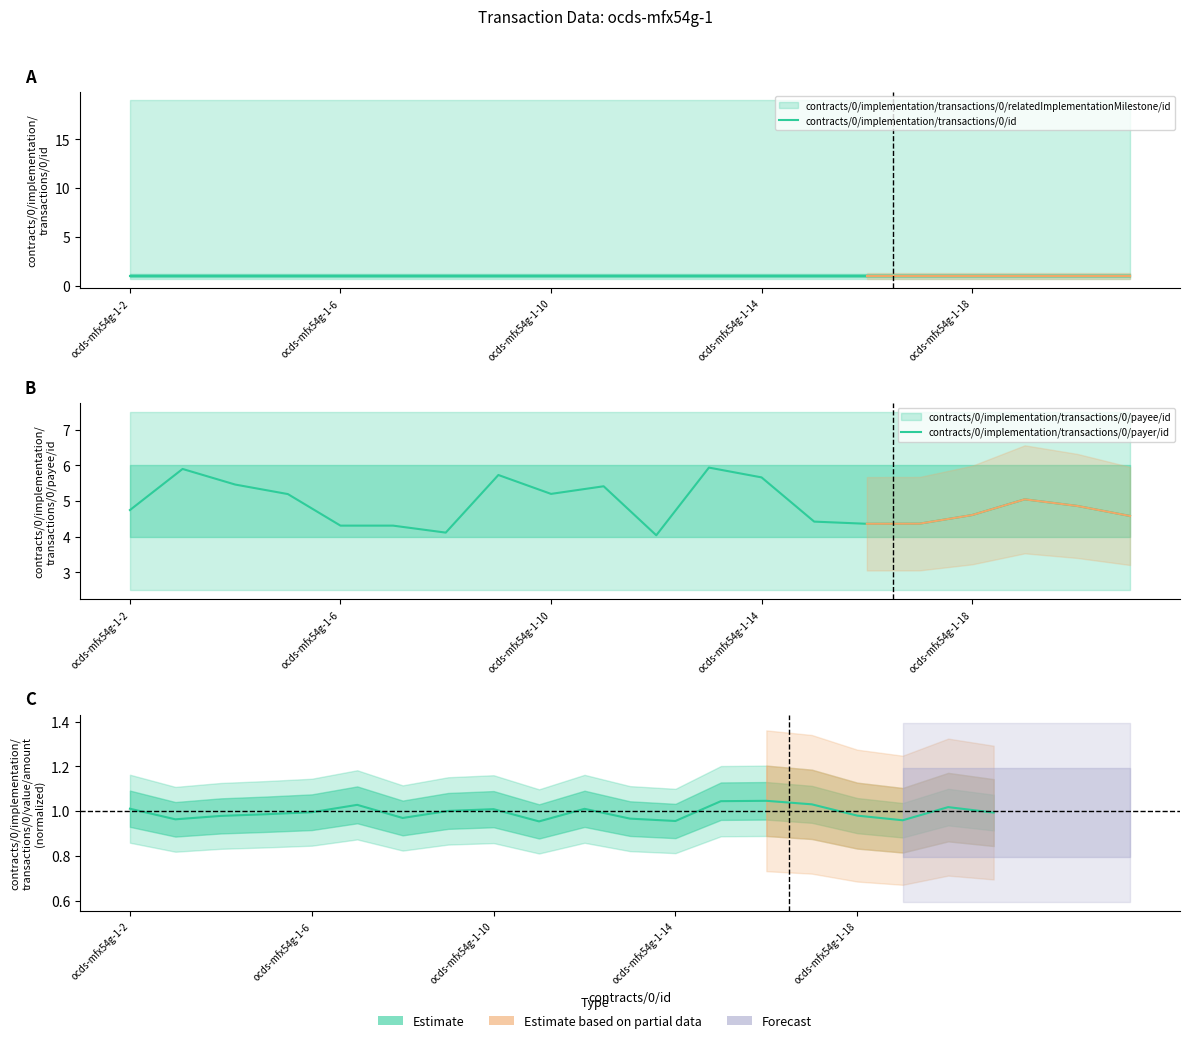

What is the average value of the contracts/0/implementation/transactions/0/payer/id series?

4.9